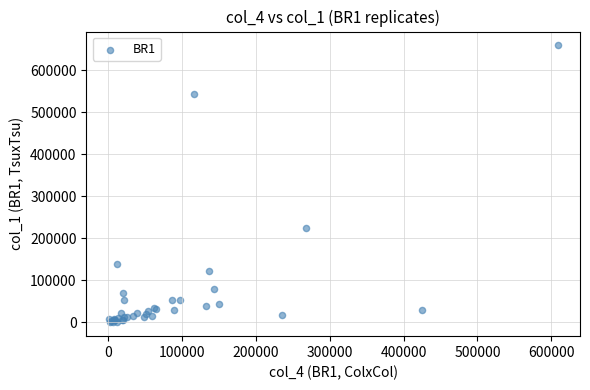

What Y value in the scatter plot is closest to 329568?

224175.4